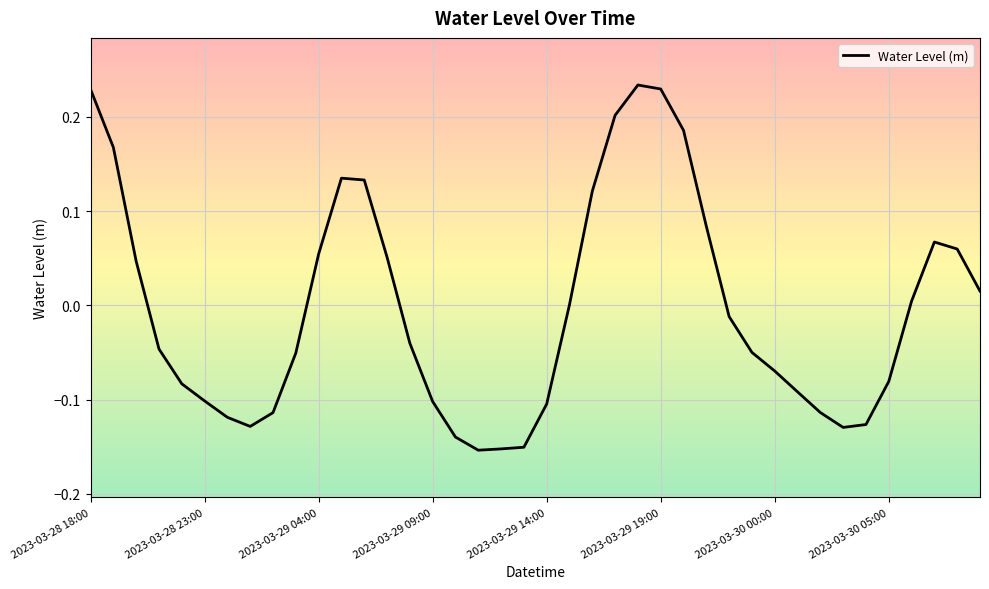

What is the difference between the maximum and minimum values?

0.4